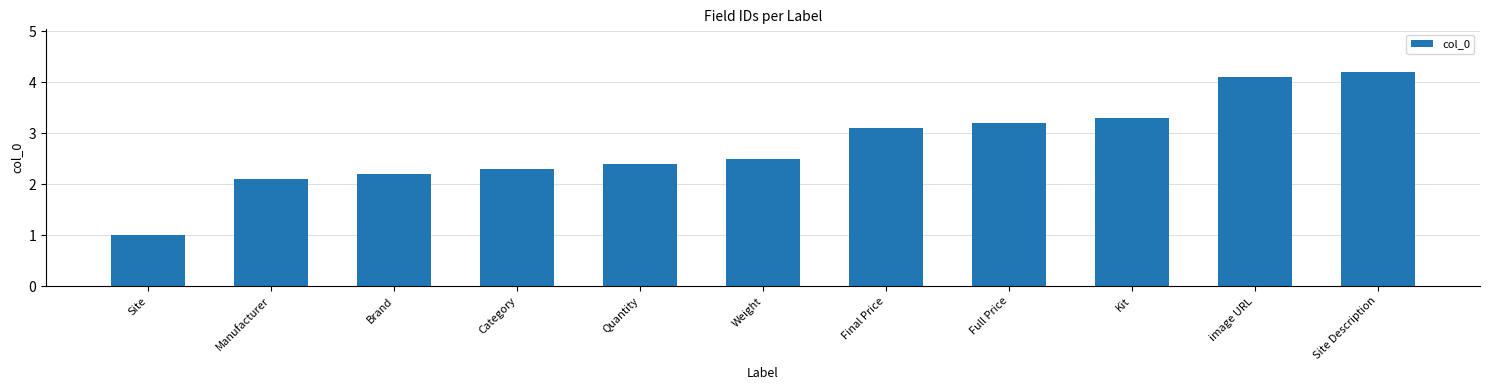

At which label is the value closest to 2?

Manufacturer